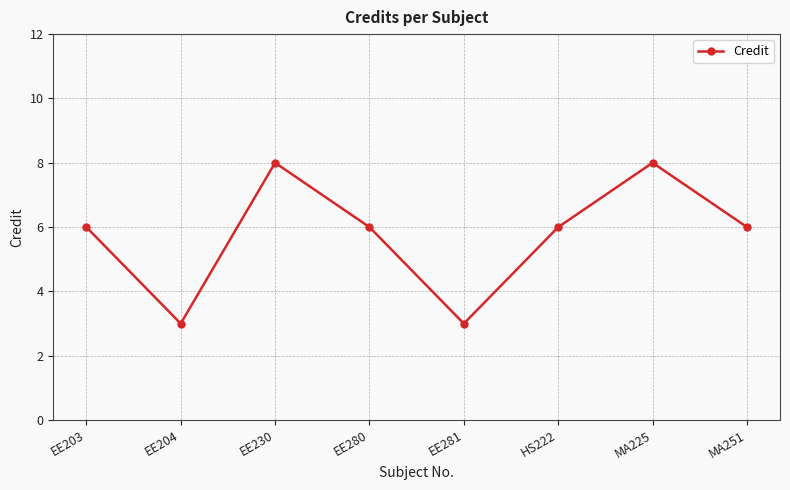

At which category does the data reach its first local valley?

EE204